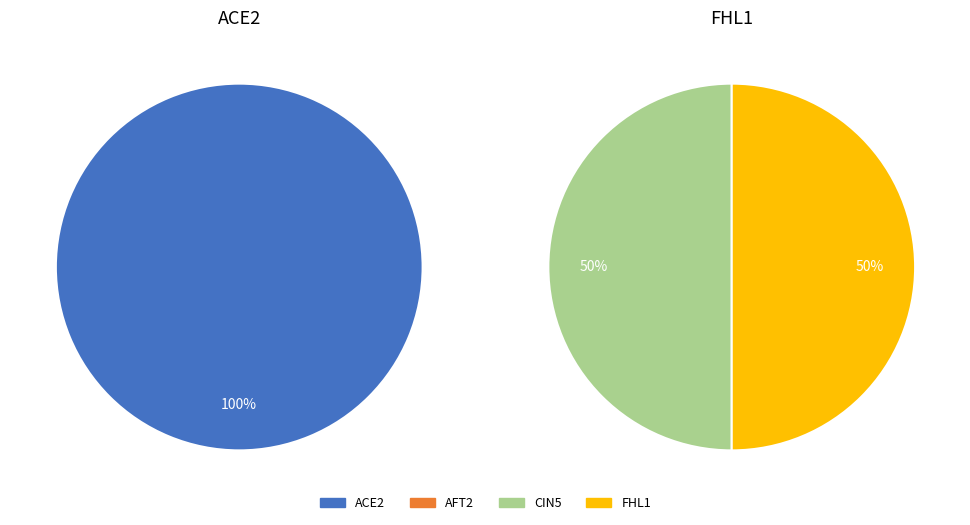

To the nearest percent, what percentage of the pie is ACE2?

100%